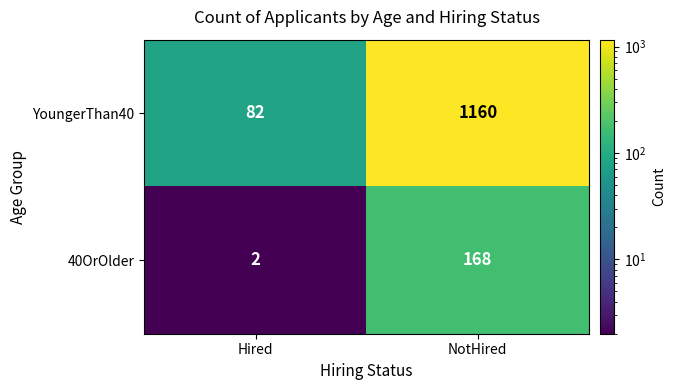

Which series has the widest spread of values?

YoungerThan40